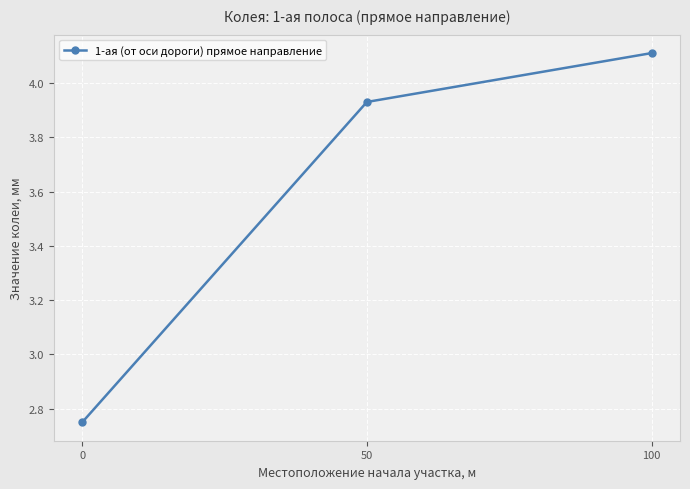

What is the value of the 3rd point from the left?

4.1